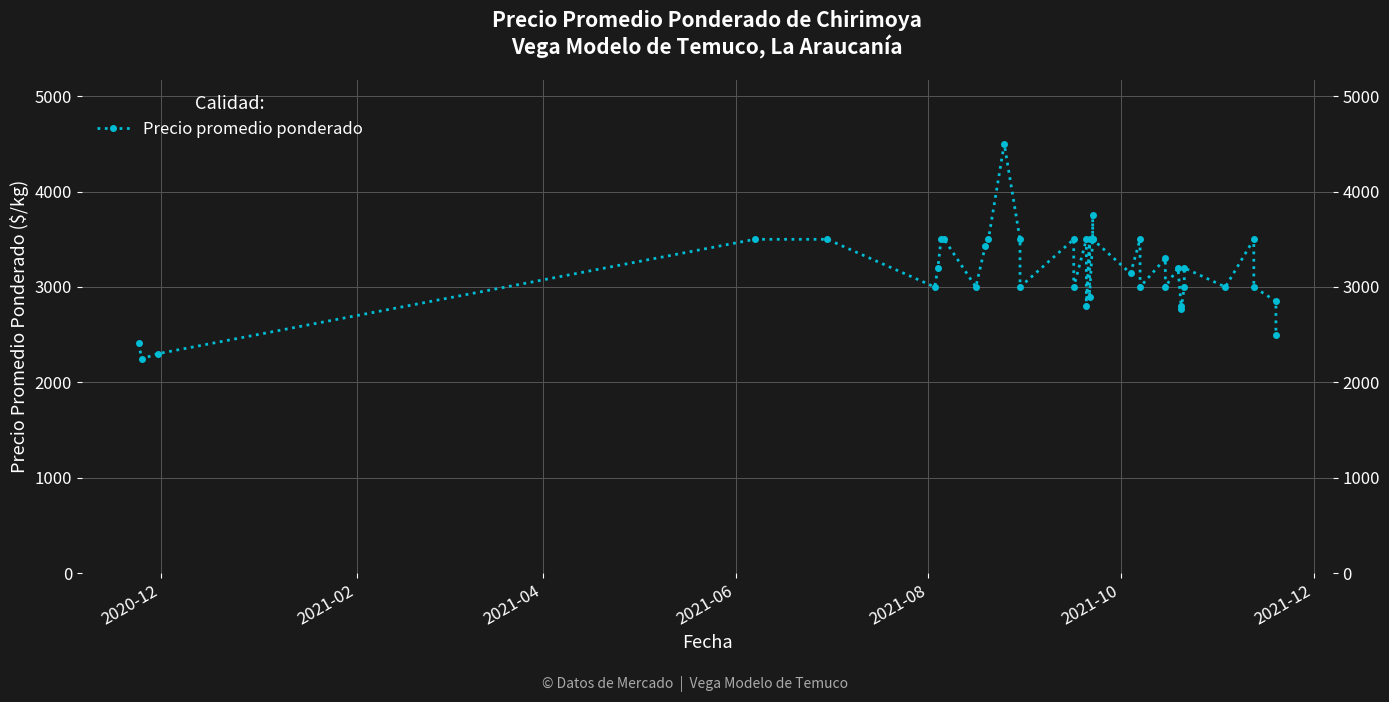

How many lines are shown in the chart?

1